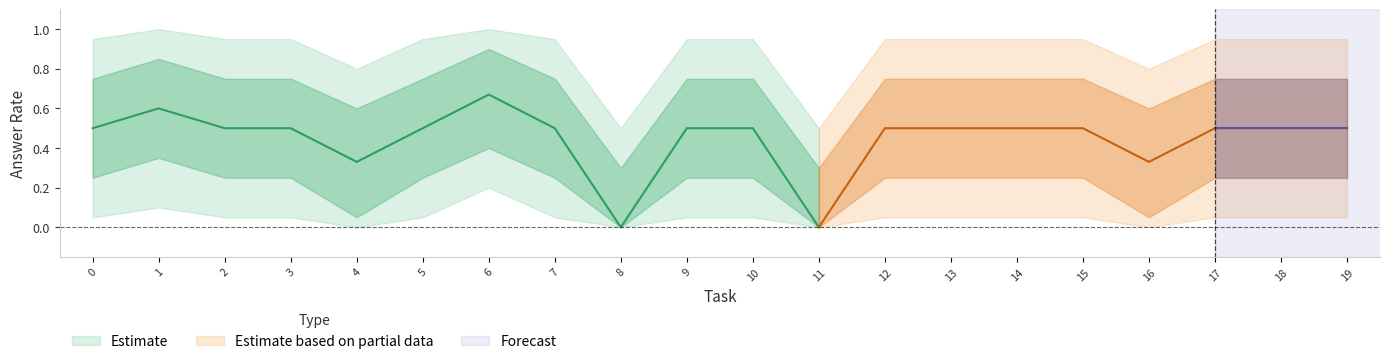

True or false: answer_rate and answer_lower2 intersect in this chart.

False